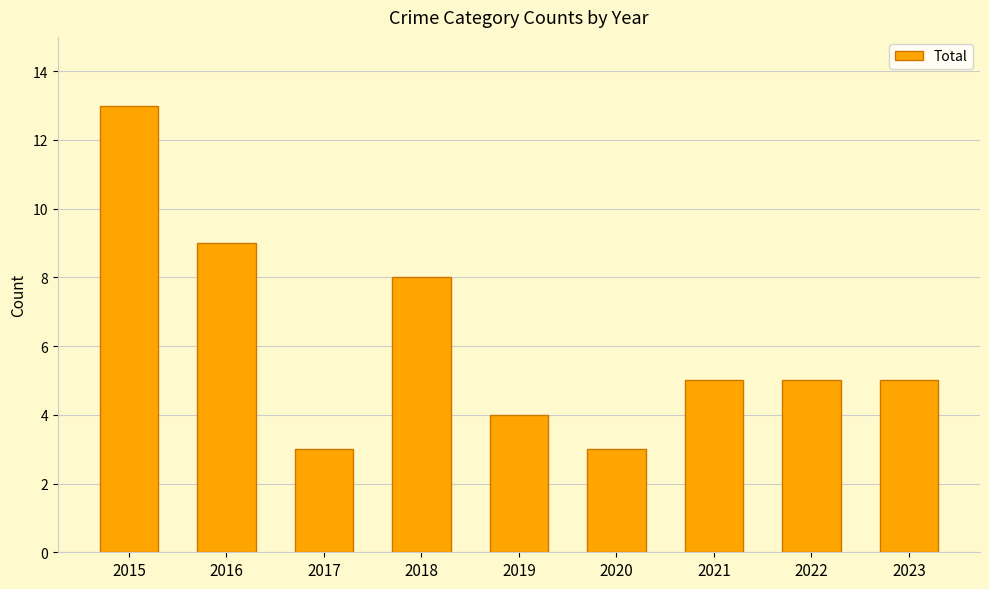

The chart shows a value of 9 at 2016. True or false?

True